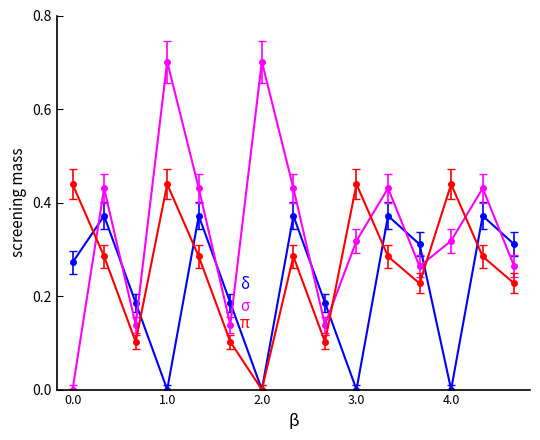

What is the greatest value displayed?

0.7